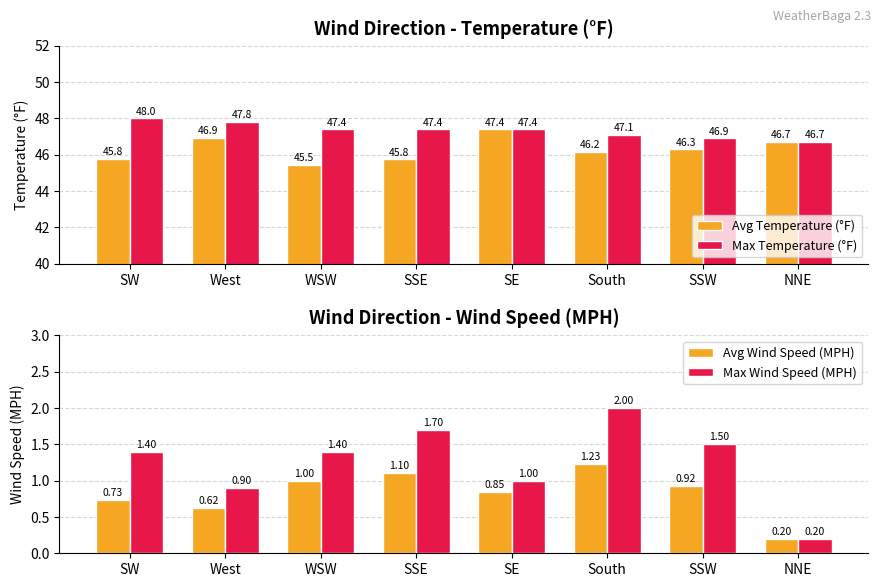

What is the difference between the maximum and minimum values in the Max Temperature (°F) series?

1.3